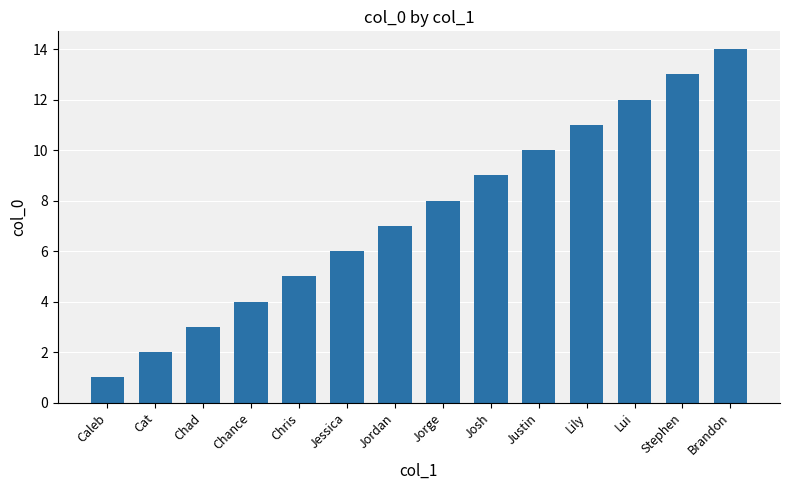

How many categories are shown in the chart?

14